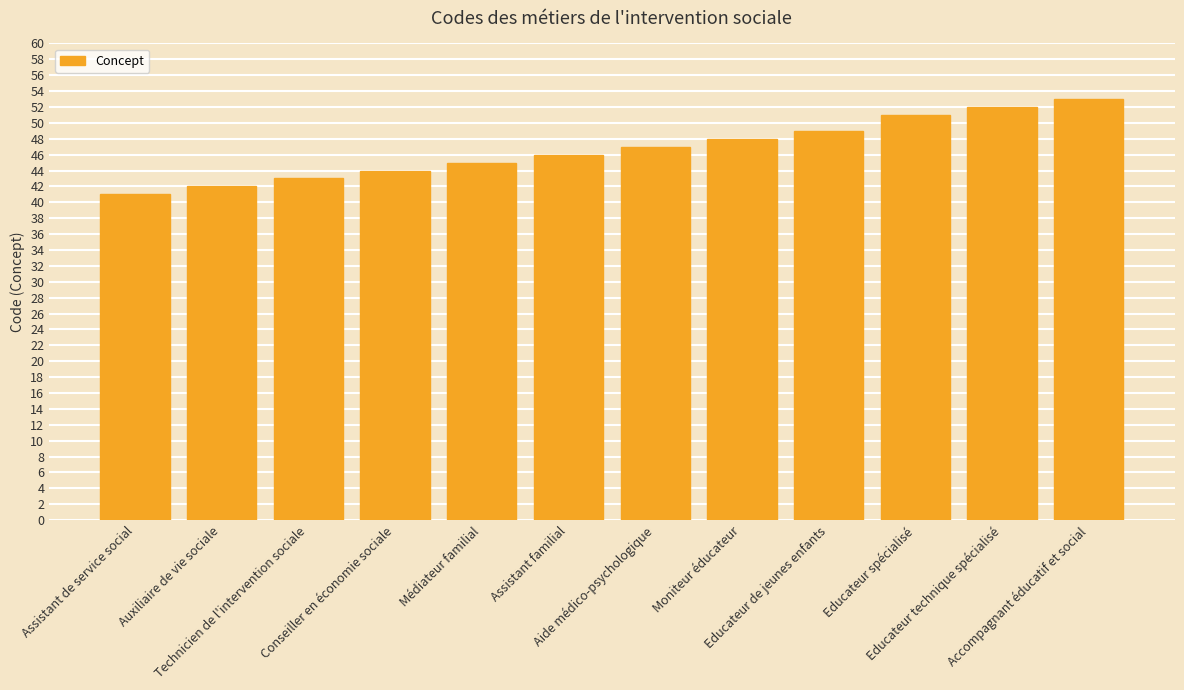

True or false: the data shows 12 at Aide médico-psychologique.

False